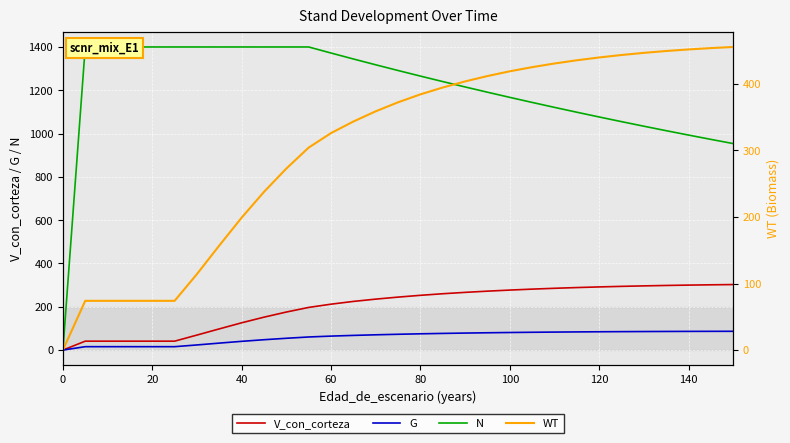

How many categories are shown in the chart?

31